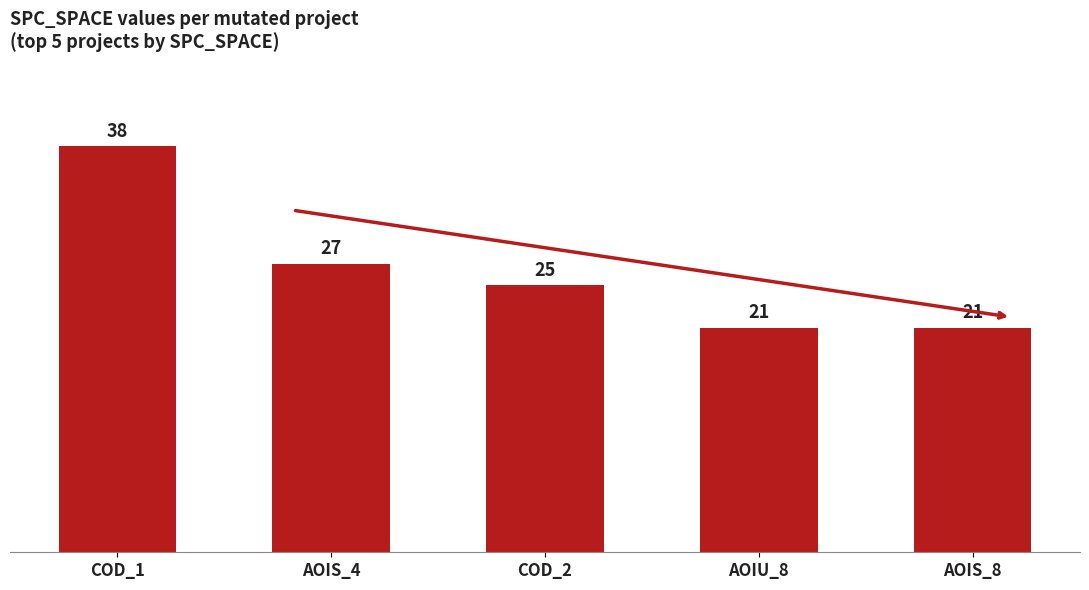

What is the smallest value displayed?

21